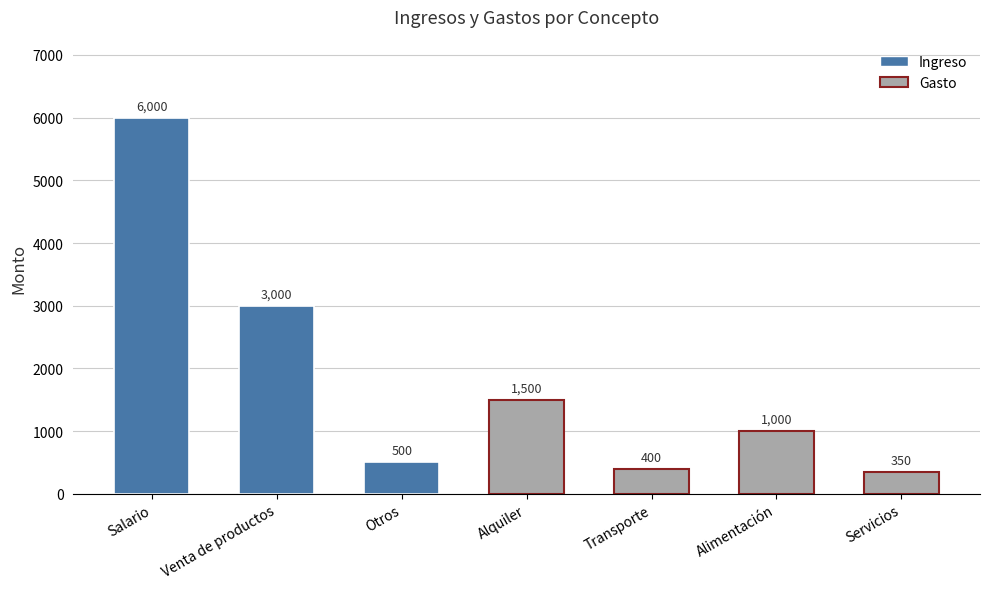

What is the sum of the Ingreso values at Venta de productos and Servicios?

3000